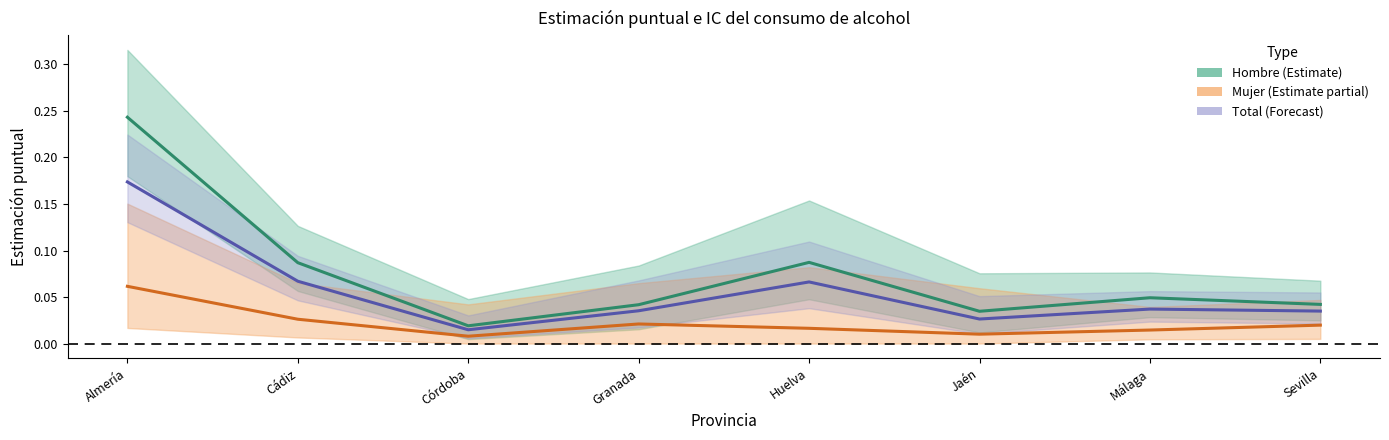

At which category is the sum across all series the highest?

Almería